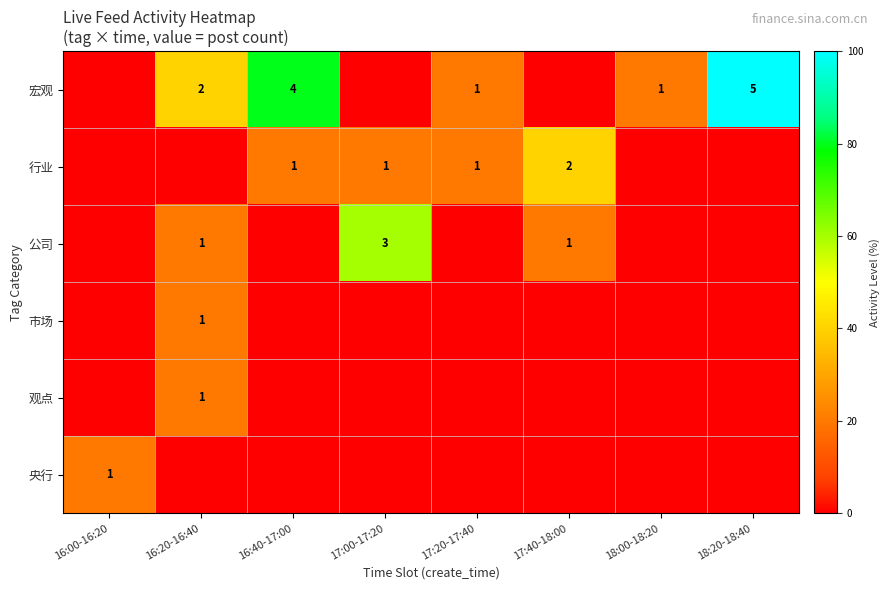

Is it true that 行业 equals 0 at 16:40-17:00?

False